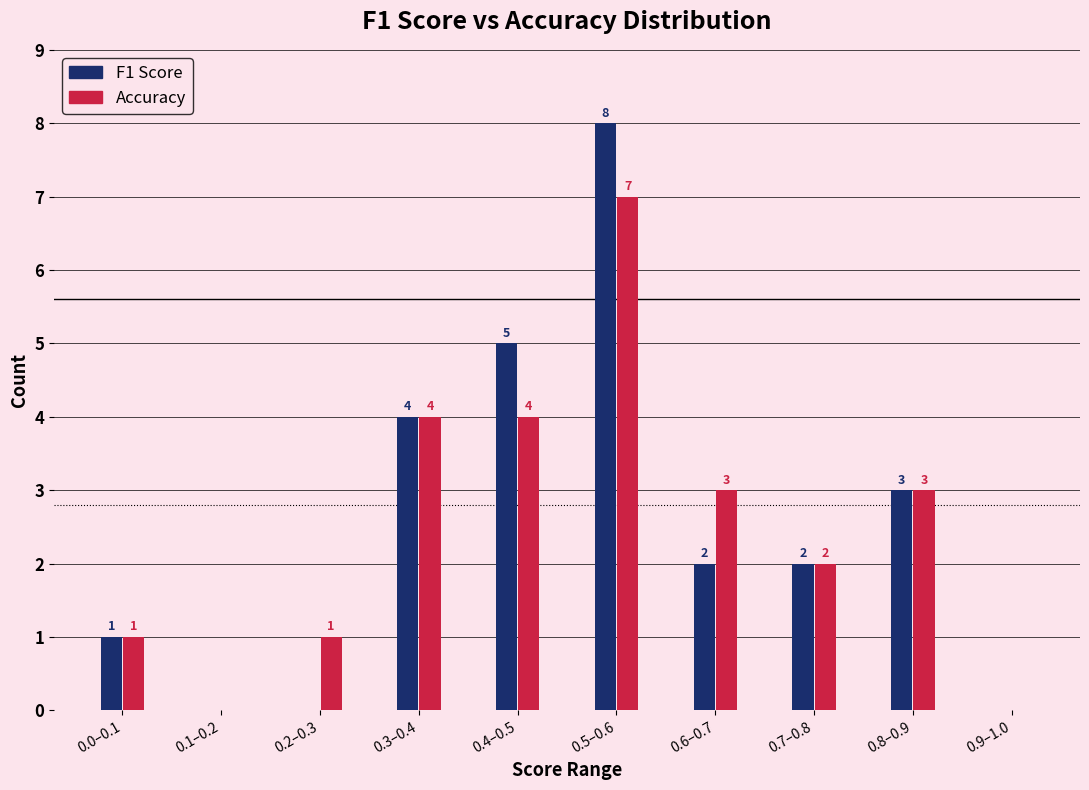

What is the total value across all series at 0.7–0.8?

4